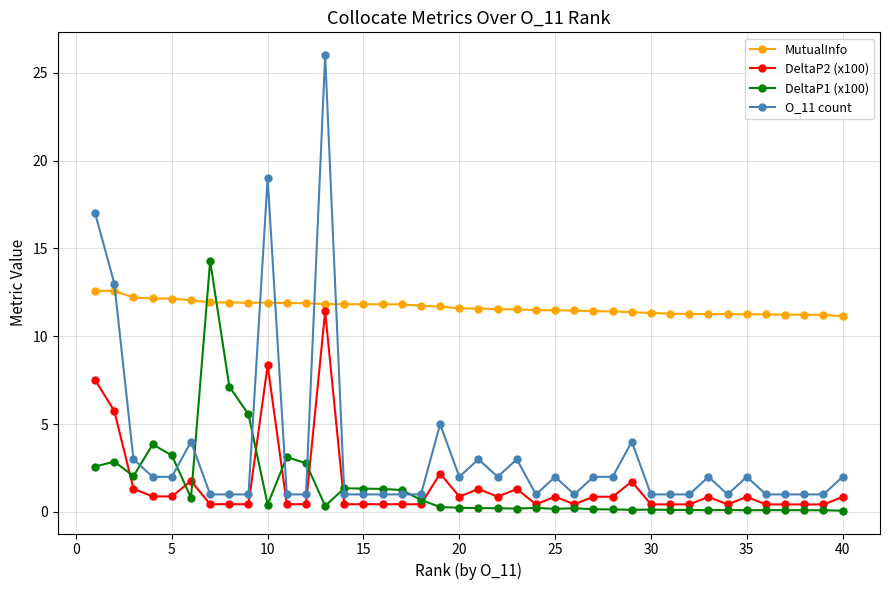

Which series has the largest total across all categories?

MutualInfo